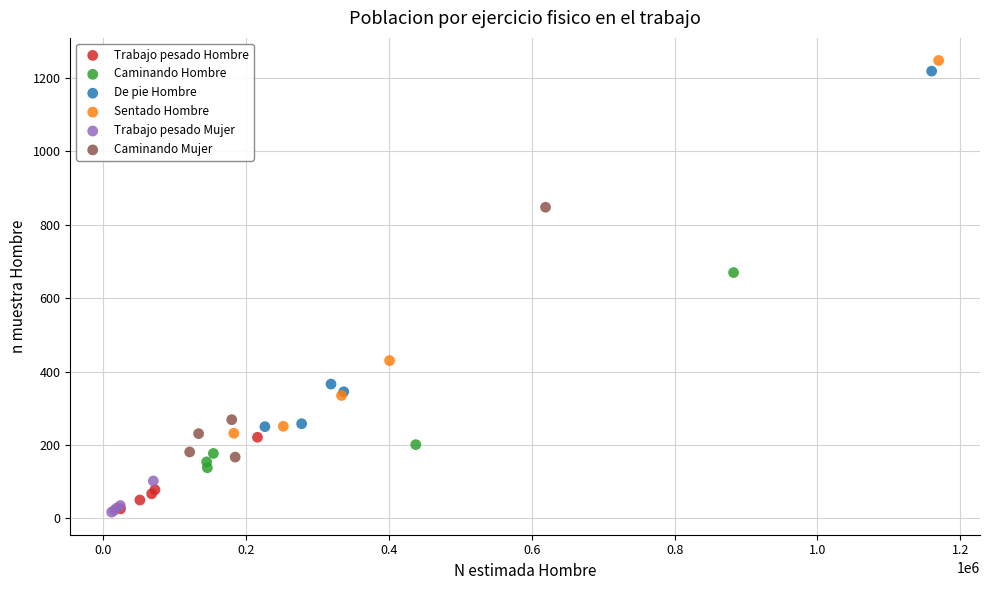

Which series contains the highest Y value?

Sentado Hombre